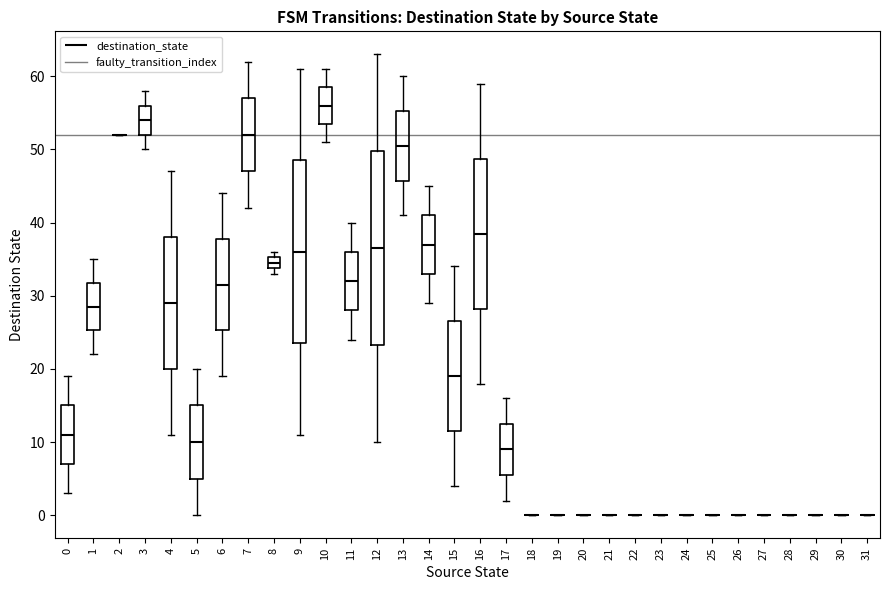

Which box is the tallest, from its lower edge to its upper edge?

12